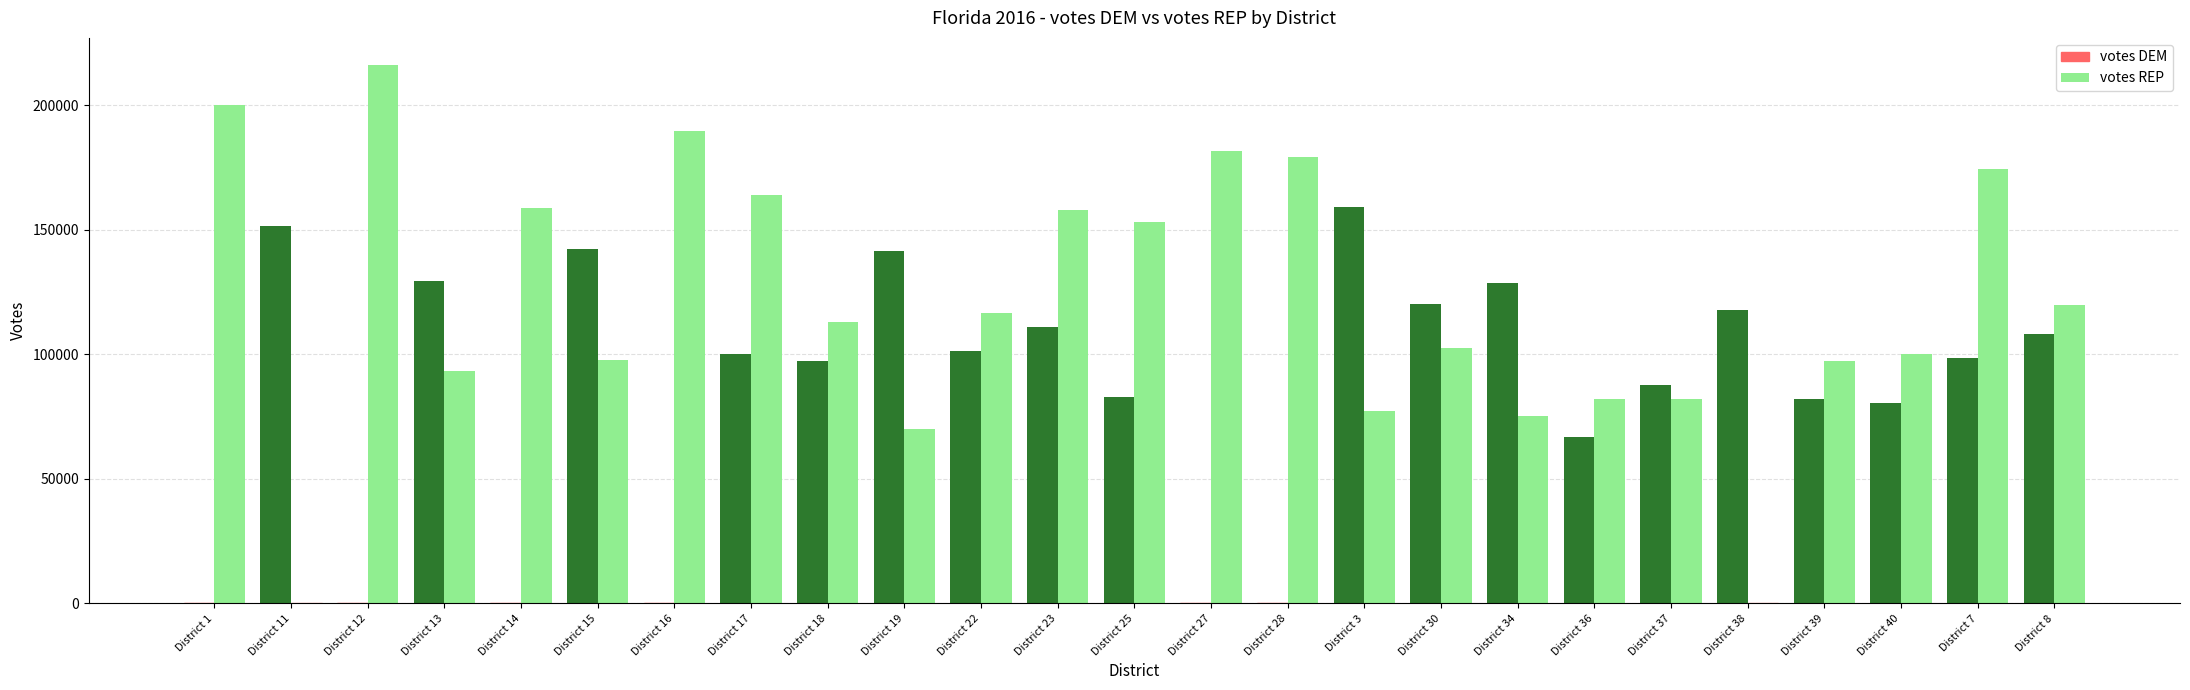

At how many categories does at least one series exceed 85092?

24